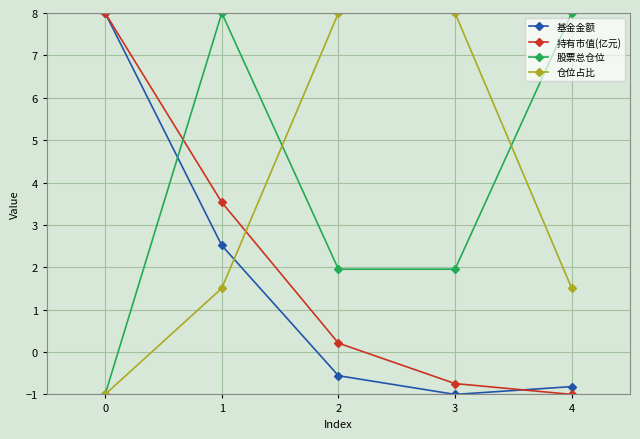

What is the total value across all series at 4?

7.7